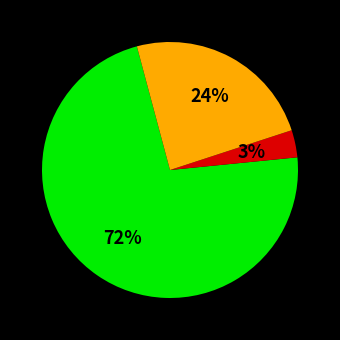

Does any single category account for the majority?

Yes